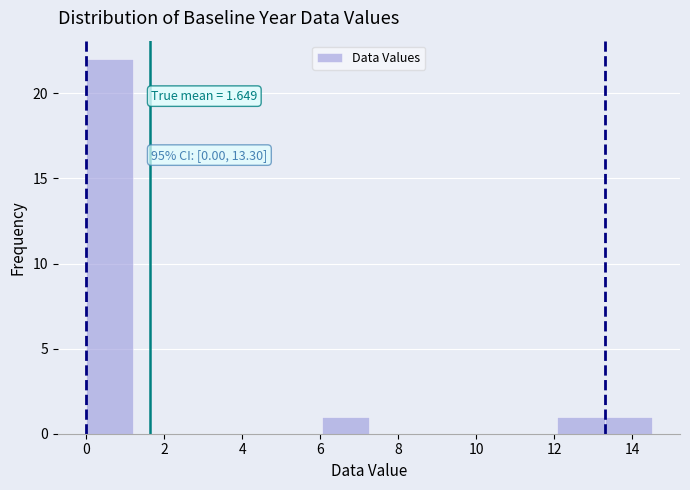

Over which range of the x-axis is the bar tallest?

0.0 to 1.2